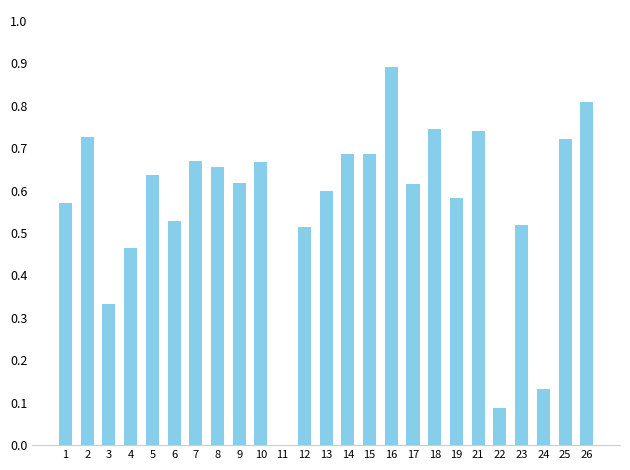

At which category does the chart reach its peak across all series?

16